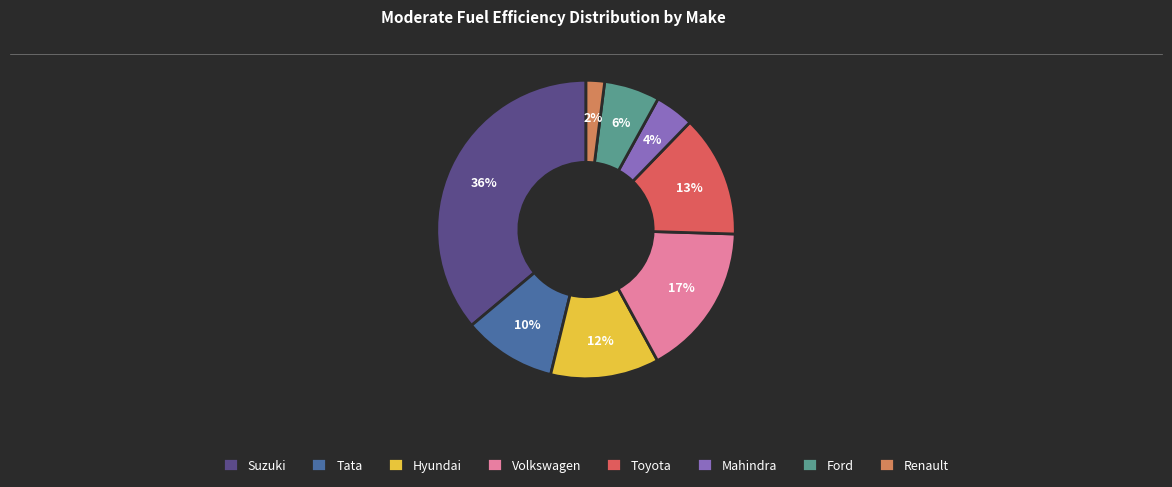

To the nearest percent, what is the average slice percentage?

12%